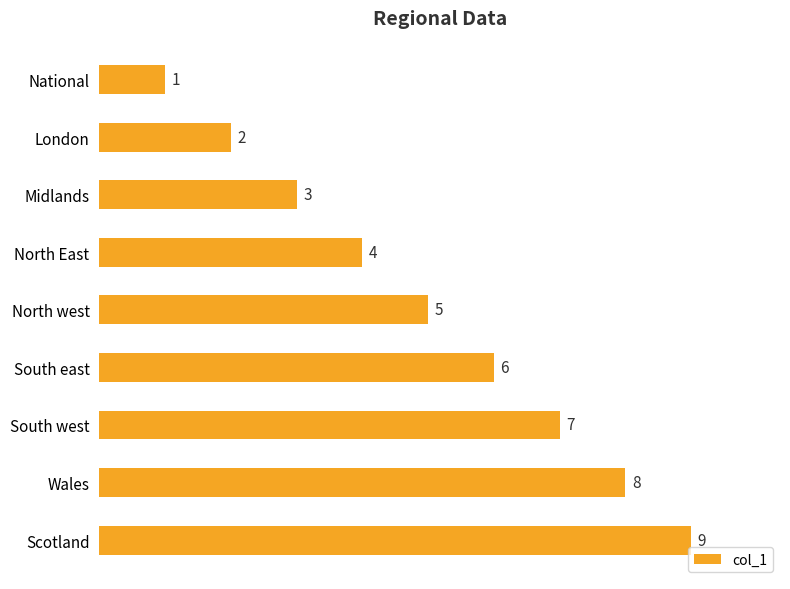

Approximately how many times larger is the value at Wales compared to North East?

2.0